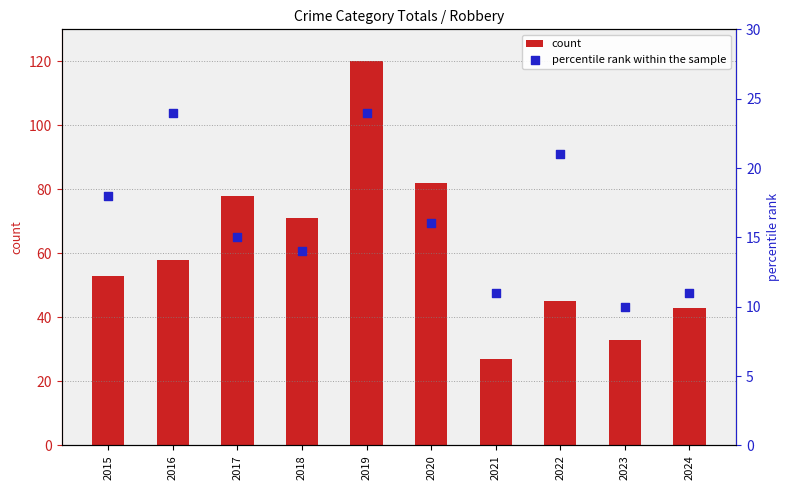

What is the total value across all series at 2021?

38